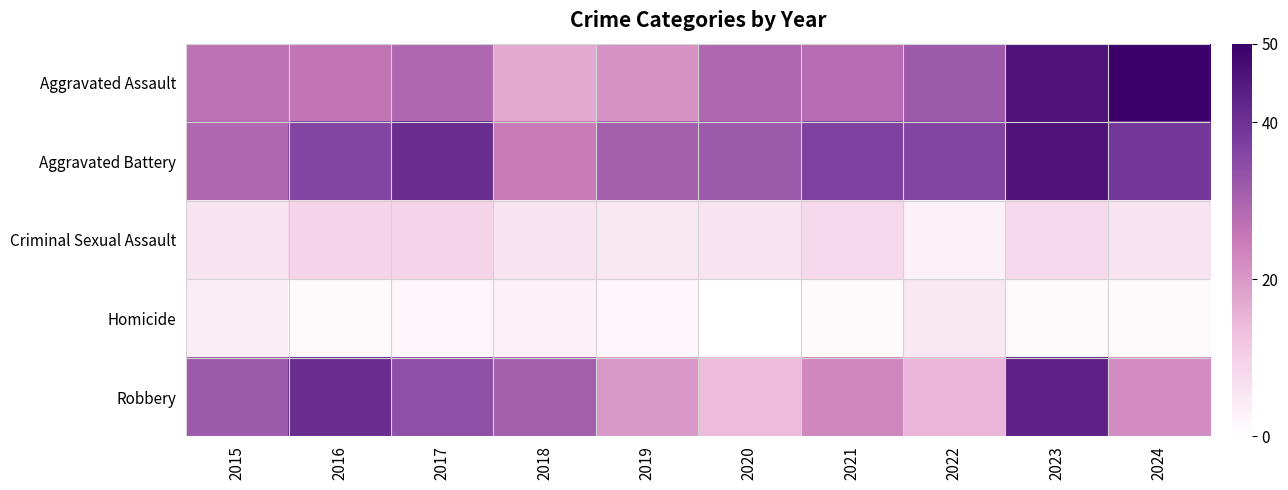

Which series changed the most between 2015 and 2022?

Robbery